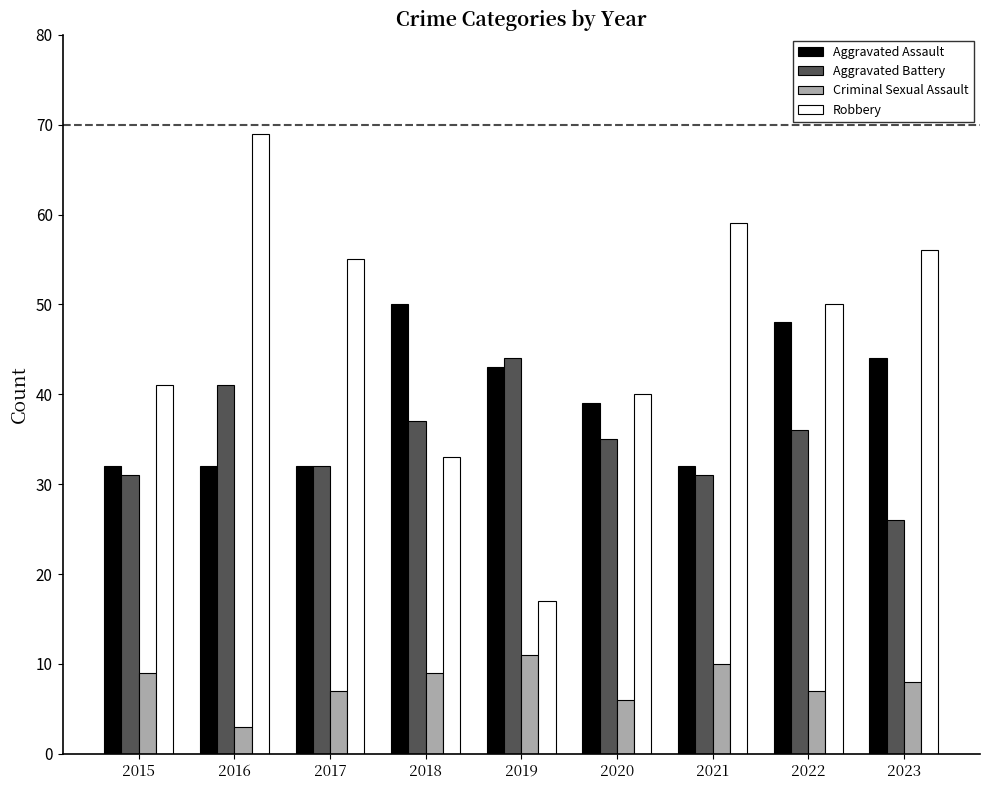

What is the difference between the maximum and minimum values in the Aggravated Battery series?

18